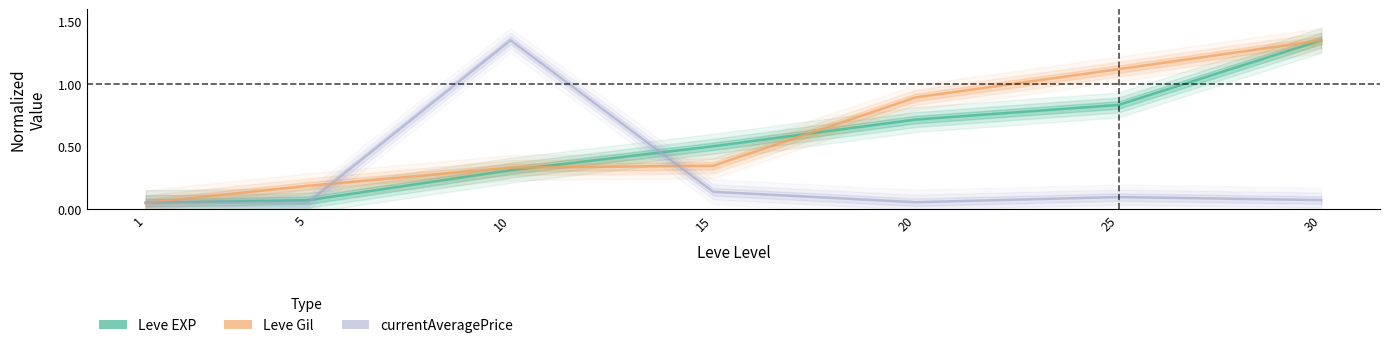

Rank the series at 1 from highest to lowest value.

Leve EXP, Leve Gil, currentAveragePrice